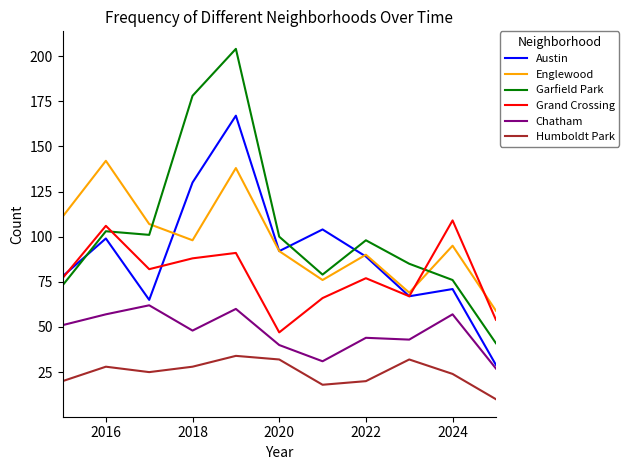

Is this an area chart (filled region under the line)?

No